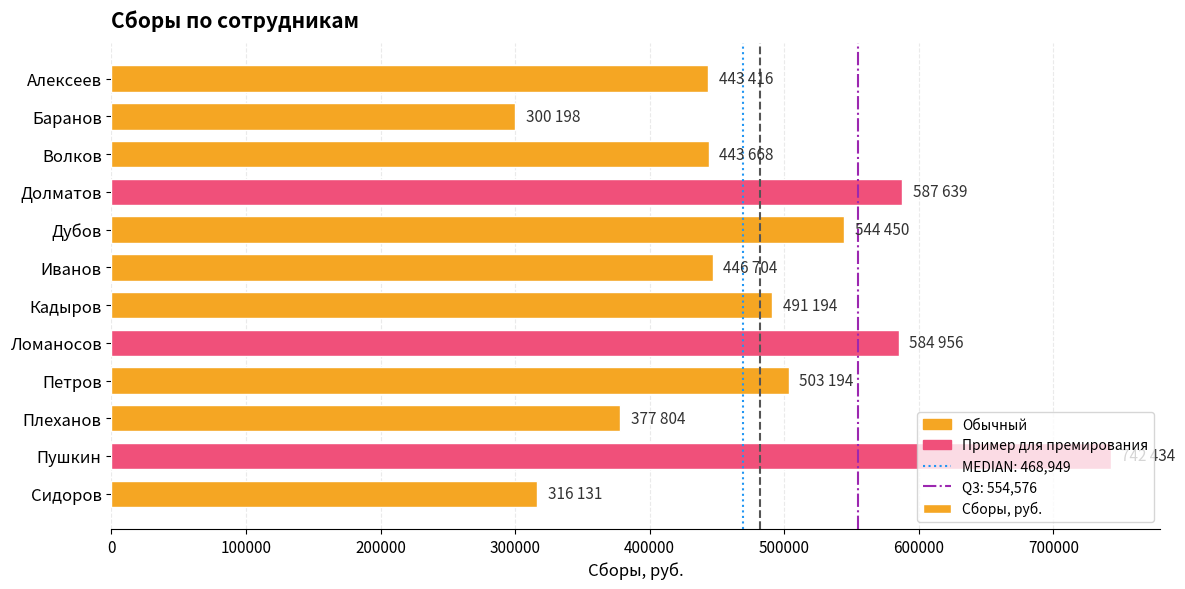

What is the label of the 9th bar from the top?

Петров